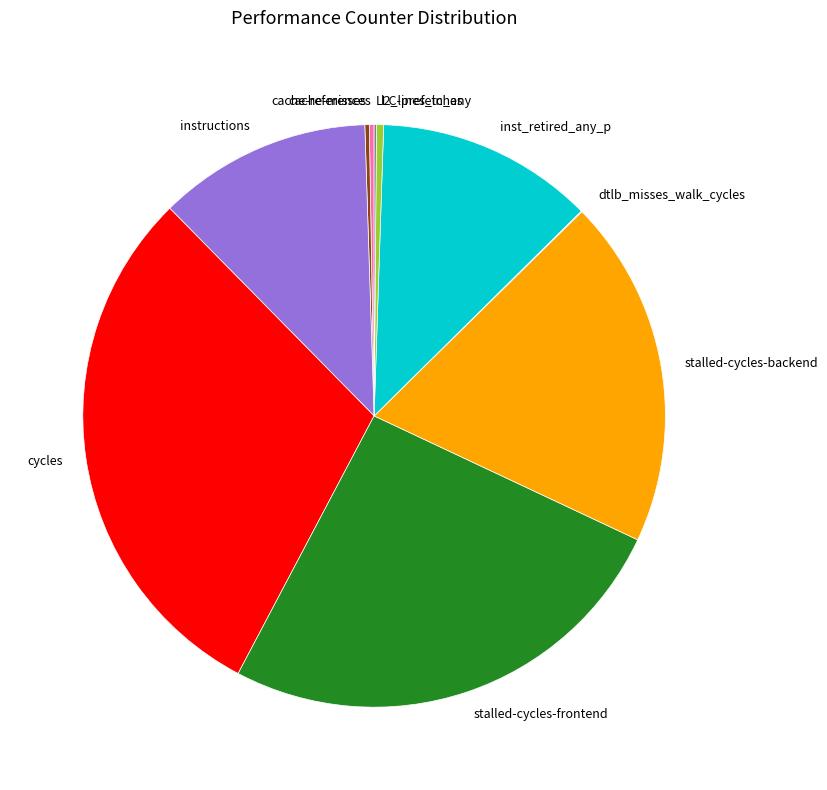

What is the largest slice in the pie chart?

cycles